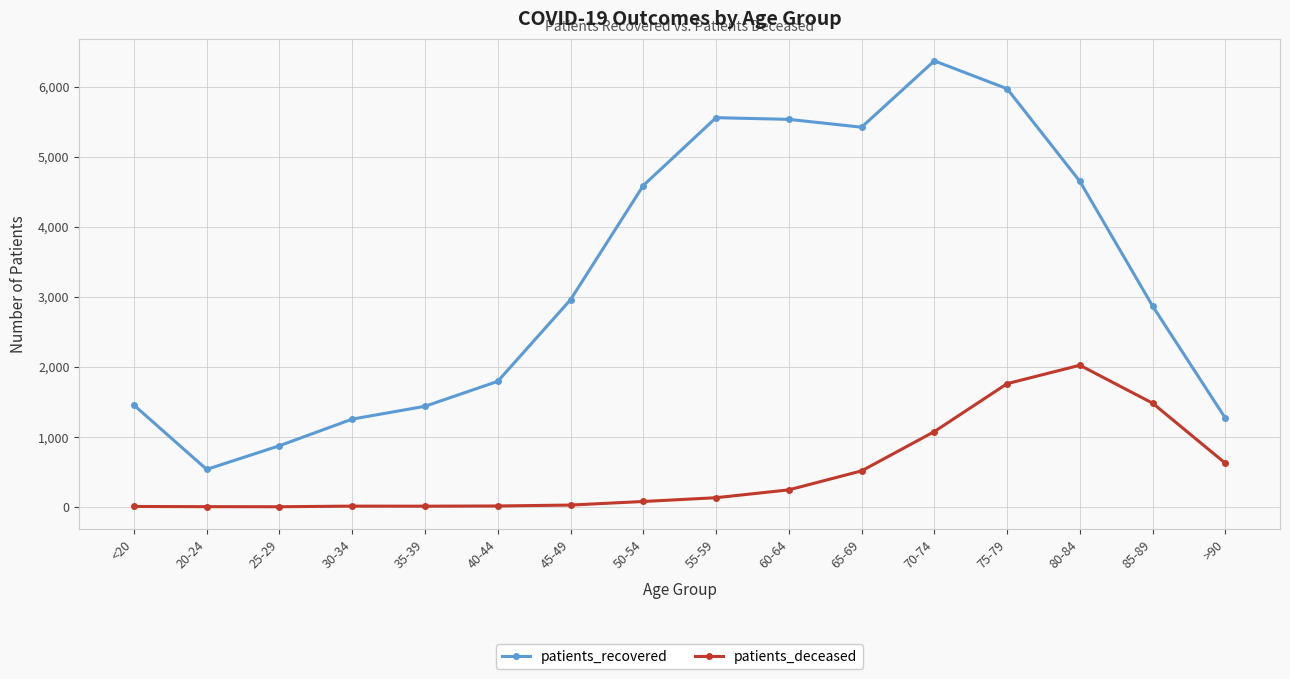

Is it true that patients_recovered equals 873 at 25-29?

True